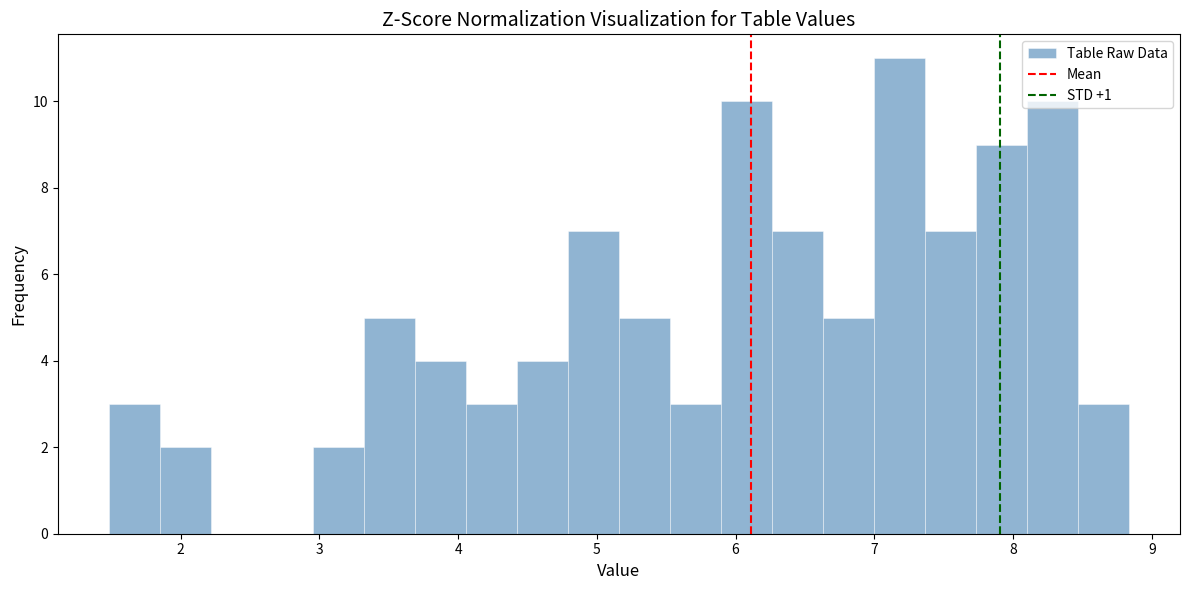

Read against the x-axis, roughly where is the centre of the tallest bar?

7.2